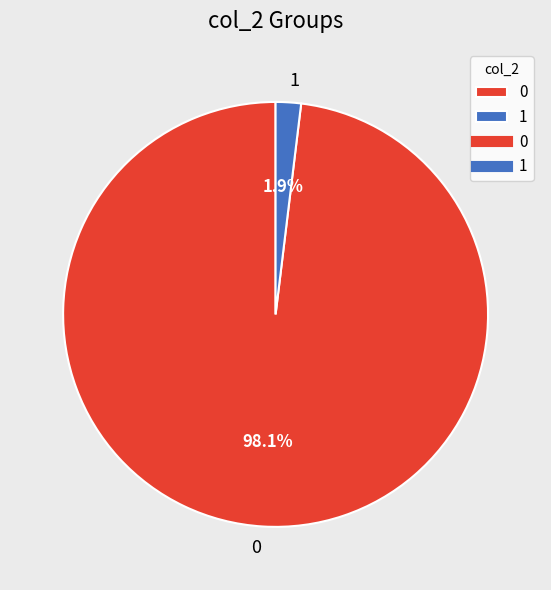

Rank the categories by value from lowest to highest.

1, 0